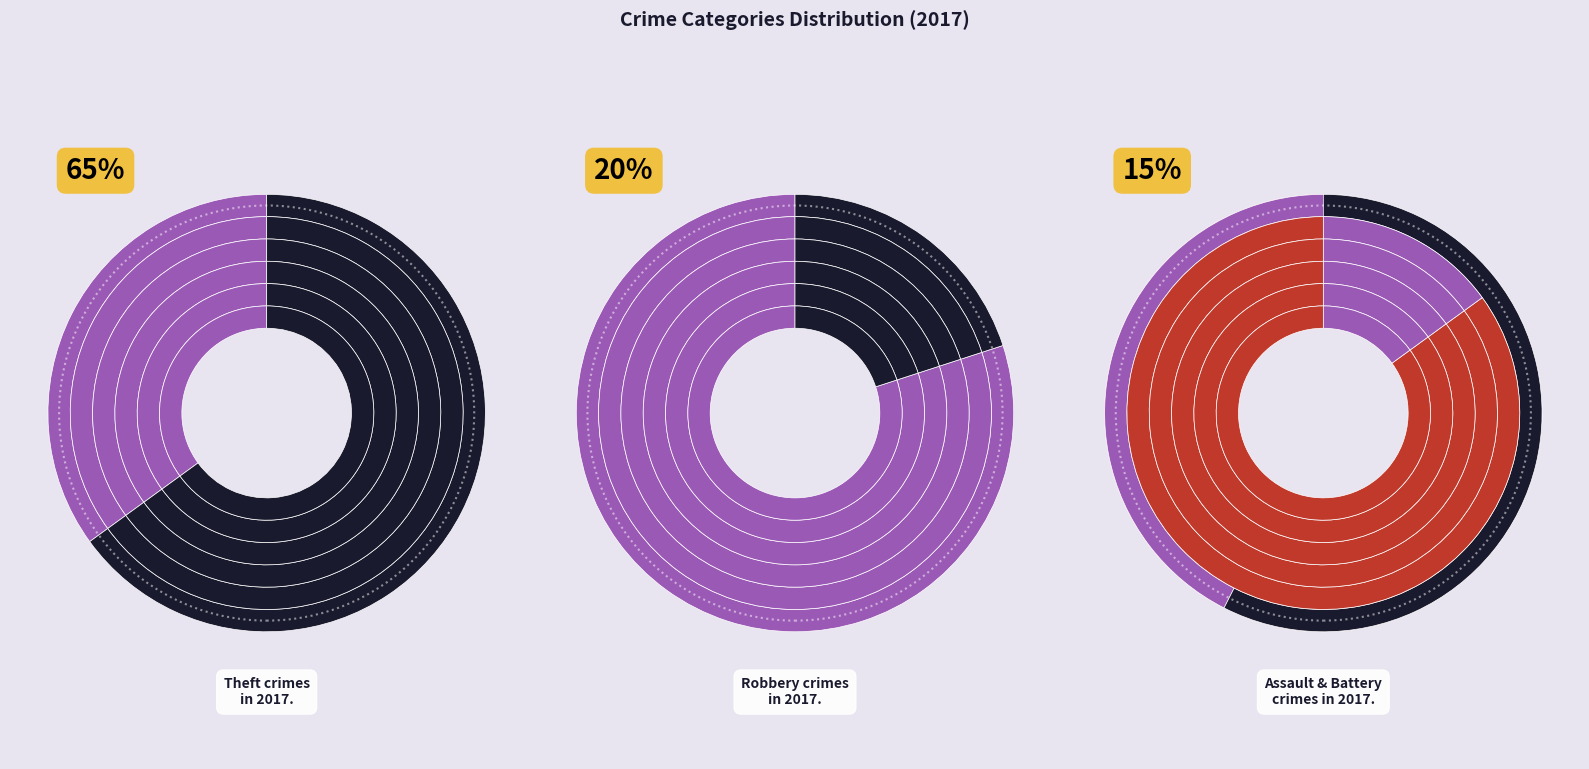

What is the majority slice?

Theft